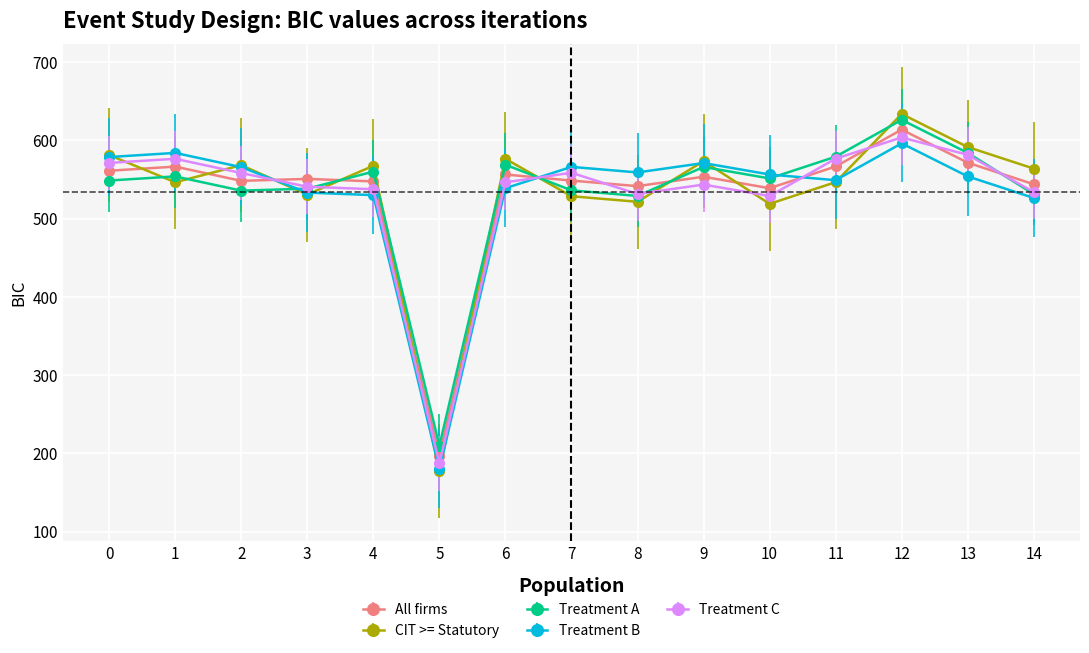

What is the lowest value of the Treatment A series?

209.8